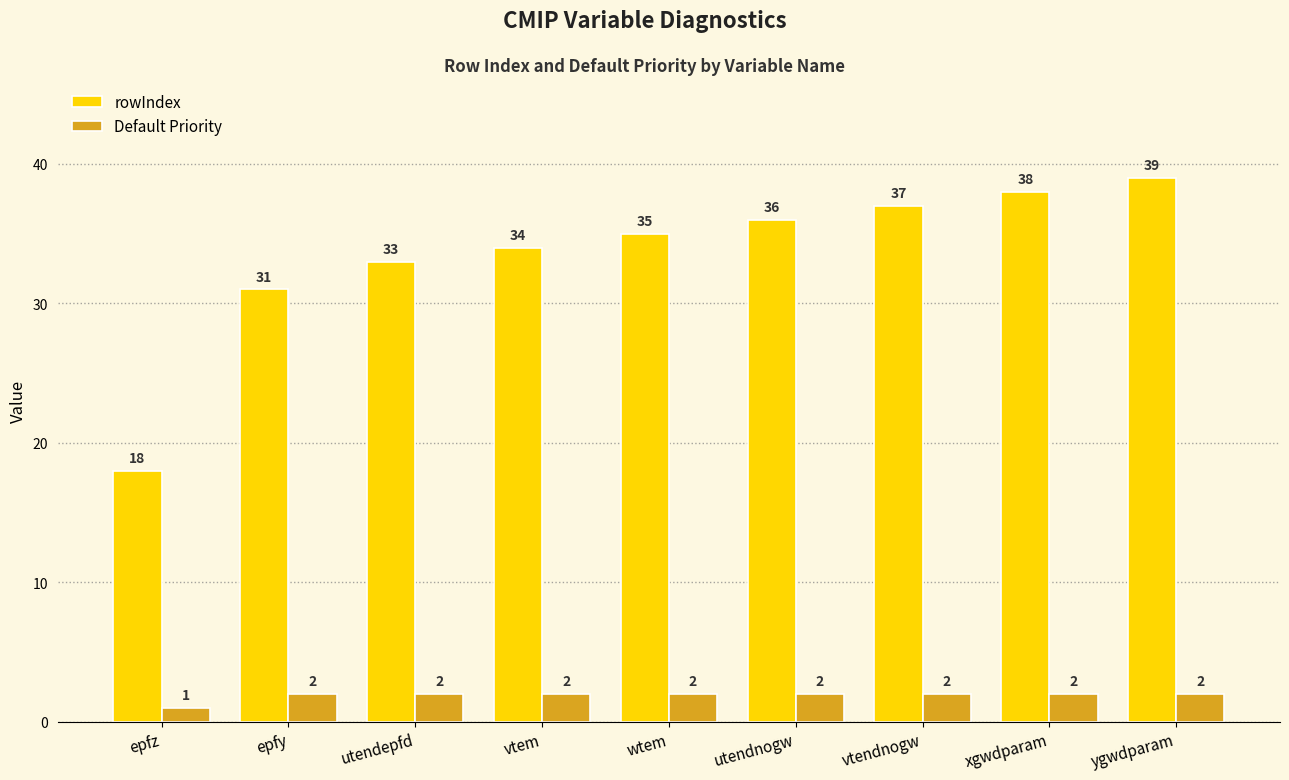

The value of rowIndex at epfz is 8. True or false?

False